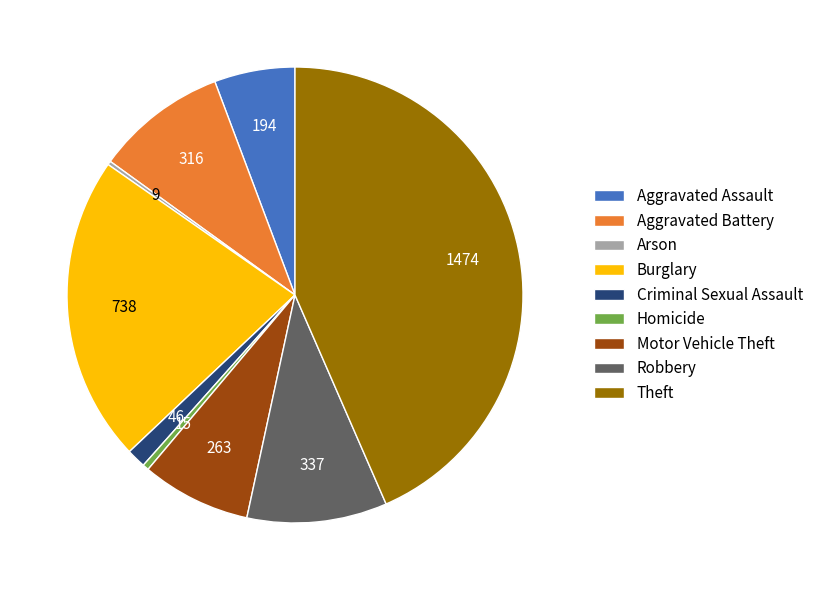

Is the sum of Aggravated Battery and Homicide greater than half?

No